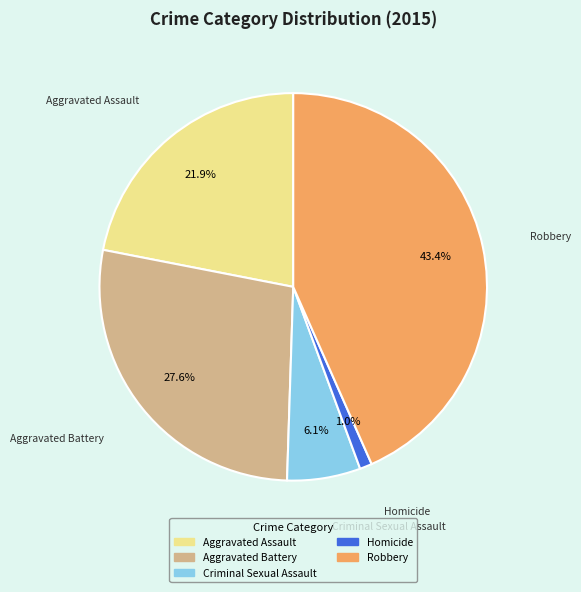

What percentage is the Criminal Sexual Assault slice, to the nearest percent?

6%